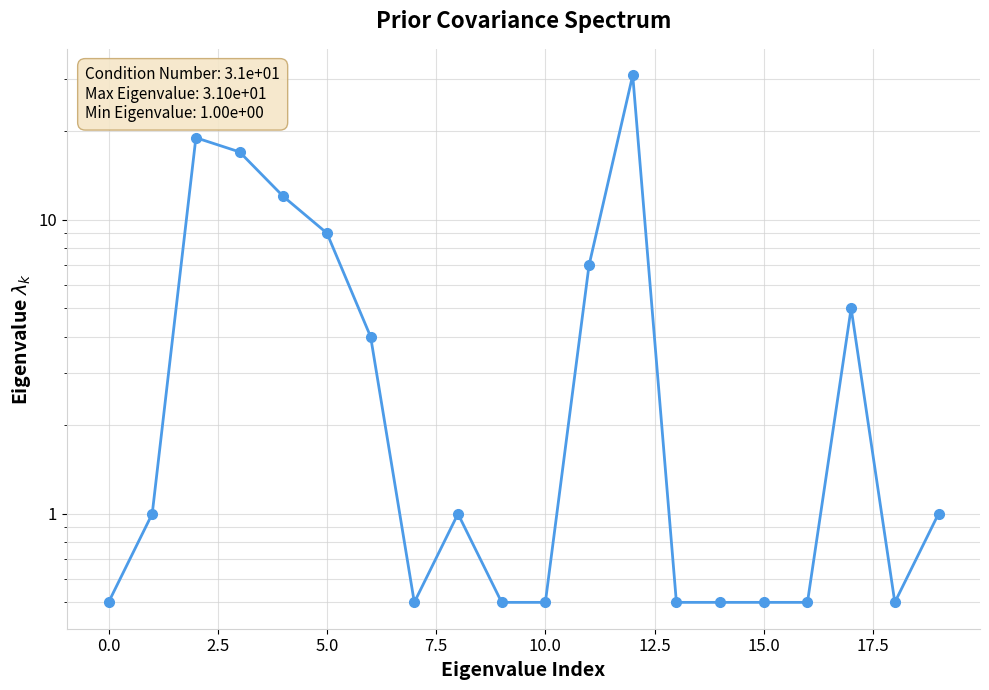

True or false: the data has more than 0 interior local peaks.

True